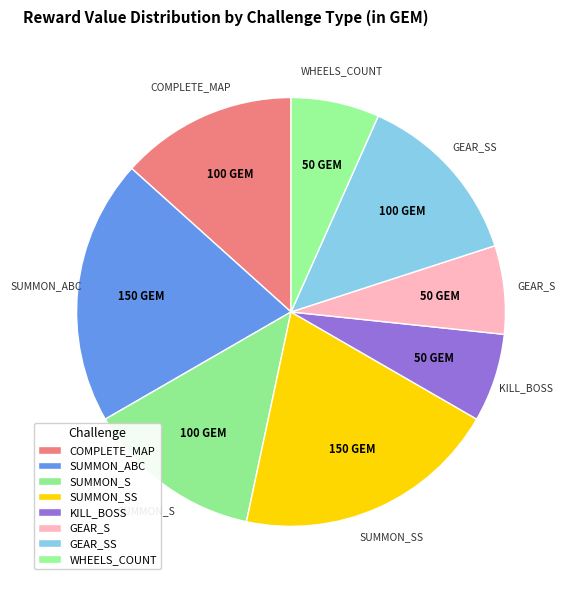

Count the number of slices in the pie.

8